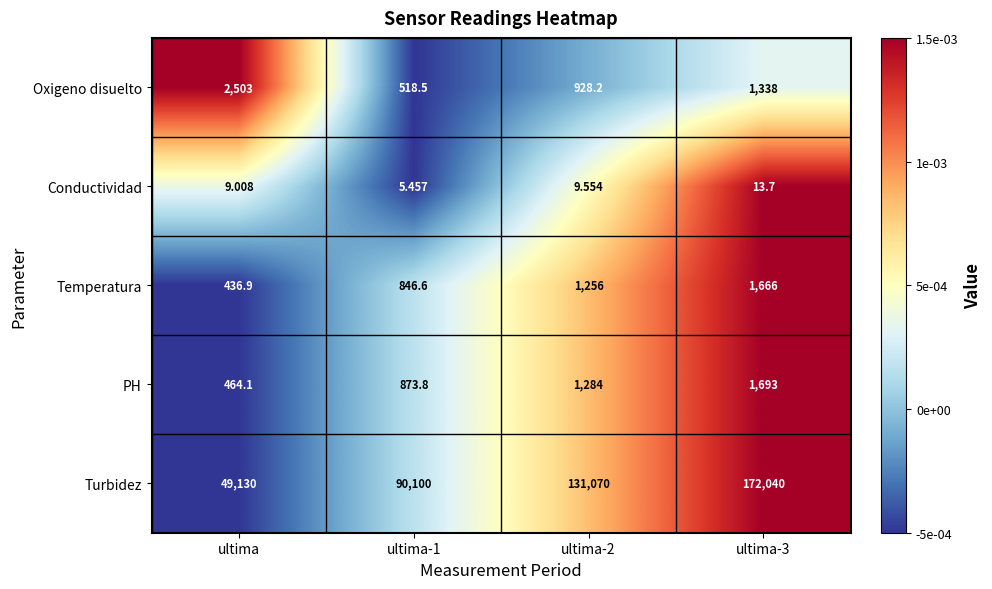

Rank the series by their maximum value, from lowest to highest.

Conductividad, Temperatura, PH, Oxigeno disuelto, Turbidez